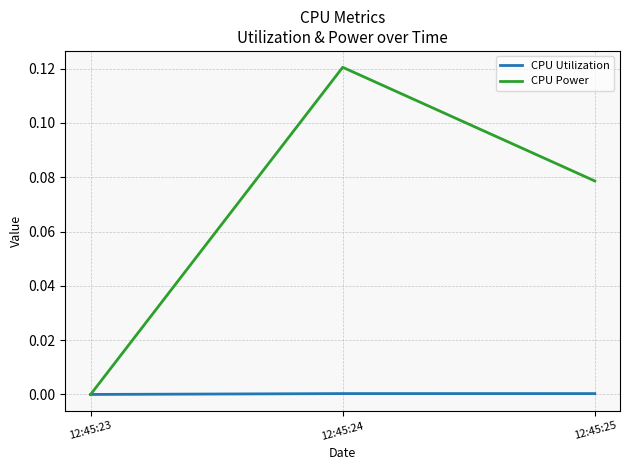

How many categories are shown in the chart?

3